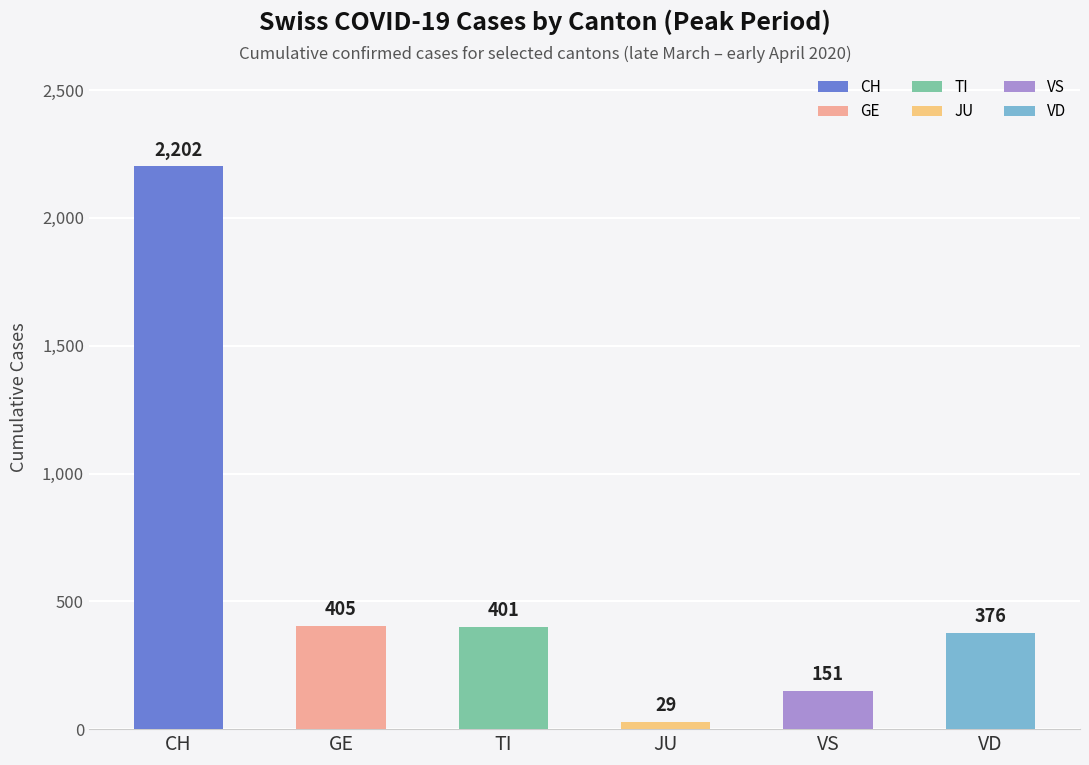

What is the average value?

594